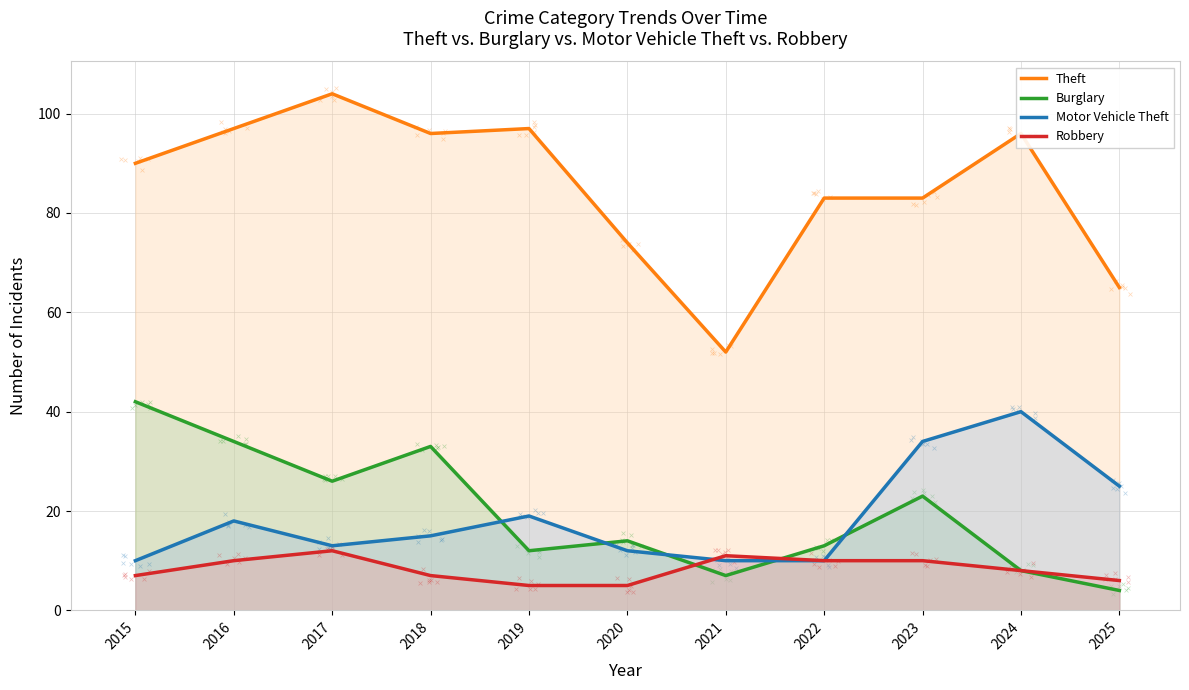

What are all the series names shown in the legend?

Theft, Burglary, Motor Vehicle Theft, Robbery